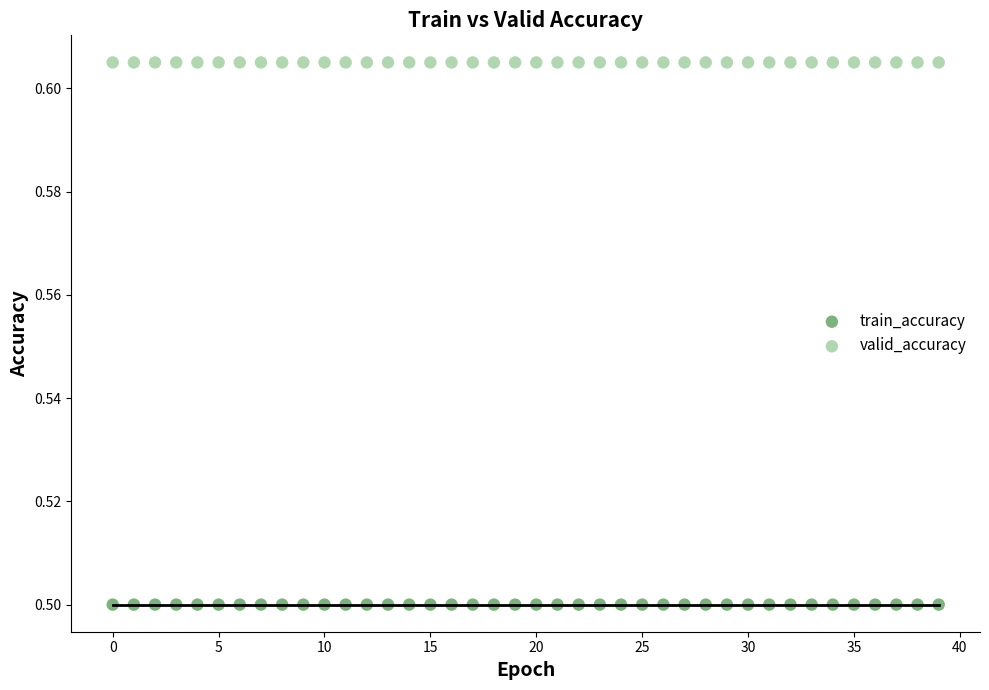

Which series reaches the maximum Y coordinate?

valid_accuracy